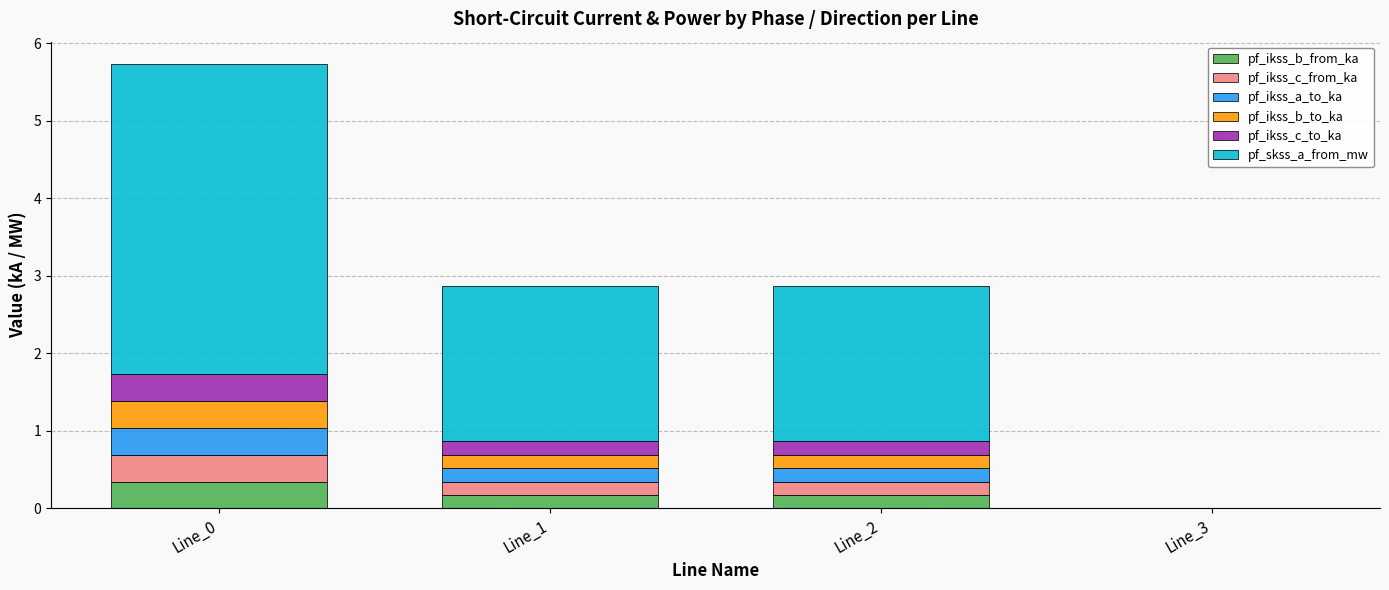

How many values in pf_ikss_b_from_ka are above zero?

3